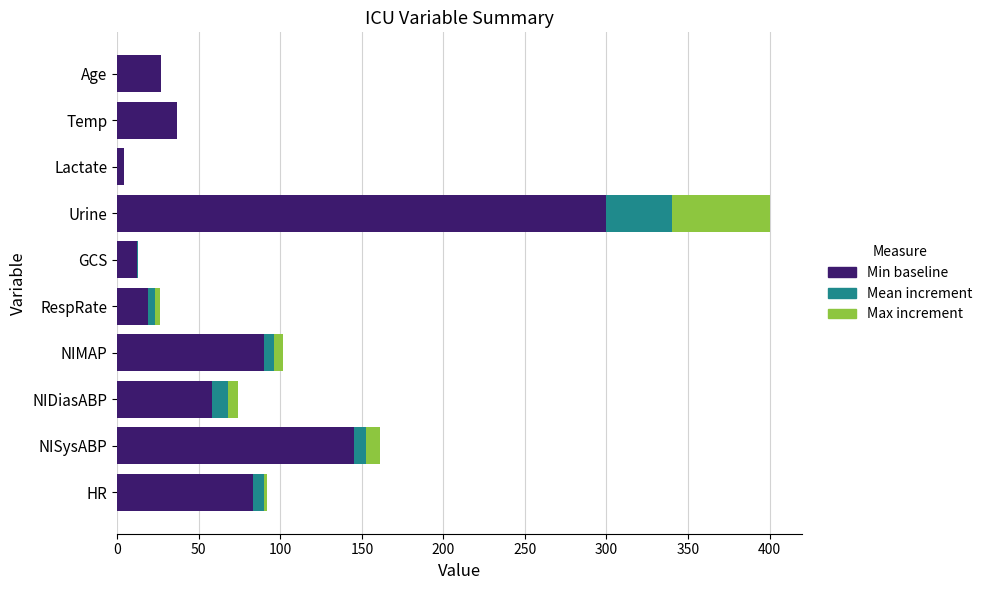

Is it true that Min baseline equals 12.0 at GCS?

True